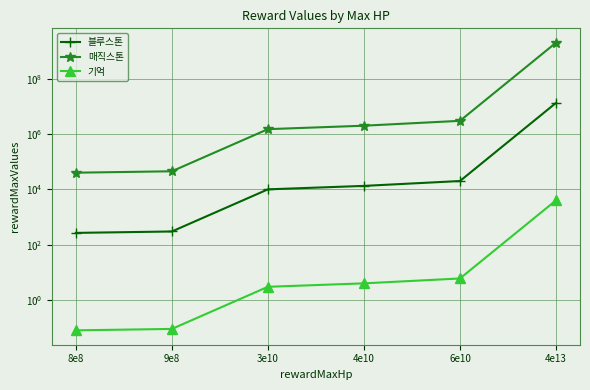

True or false: 매직스톤 has more than 0 interior local peaks.

False